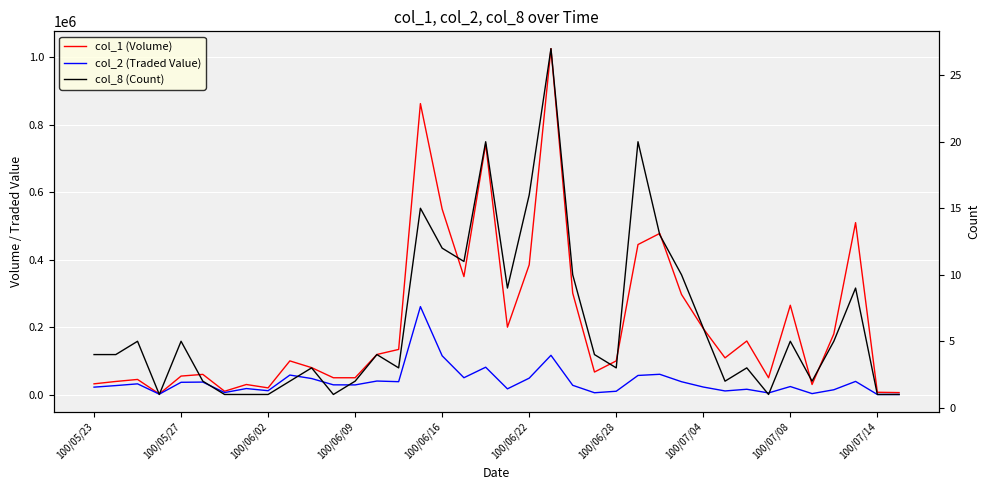

What are all the series names shown in the legend?

col_1 (Volume), col_2 (Traded Value), col_8 (Count)